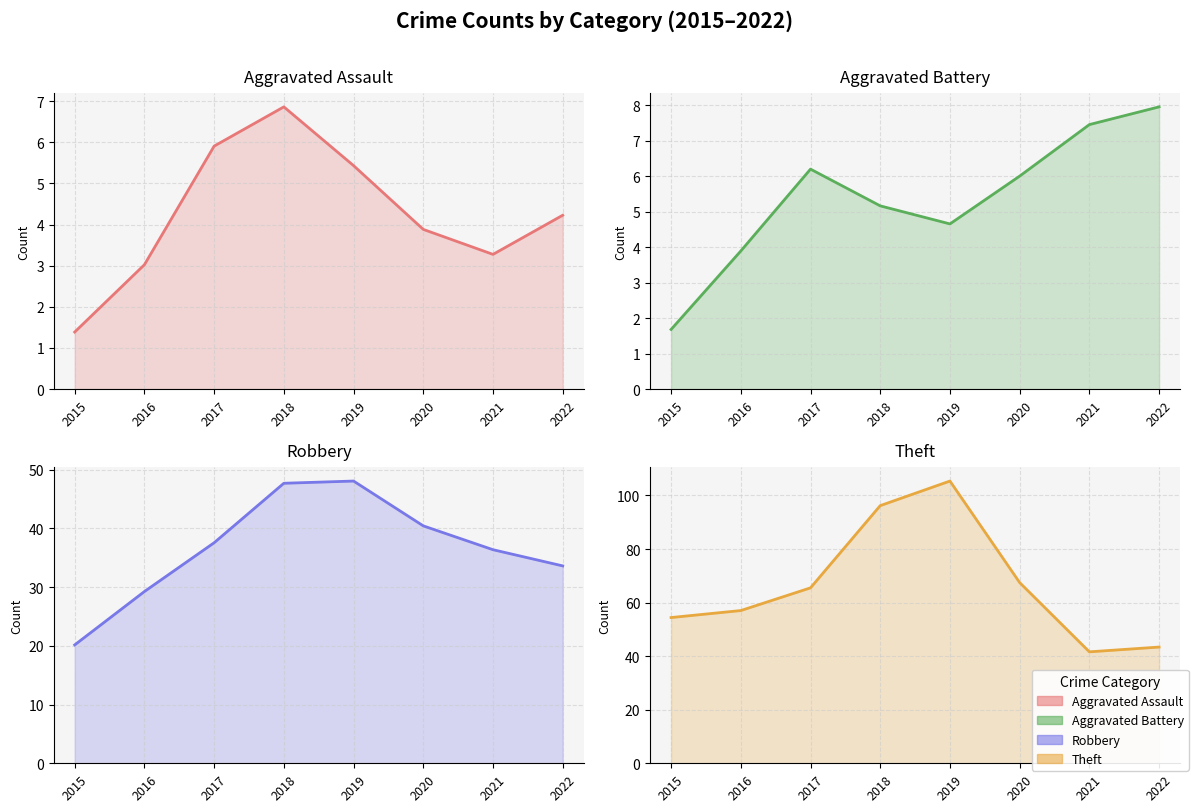

Read the Aggravated Battery value at 2015.

1.7